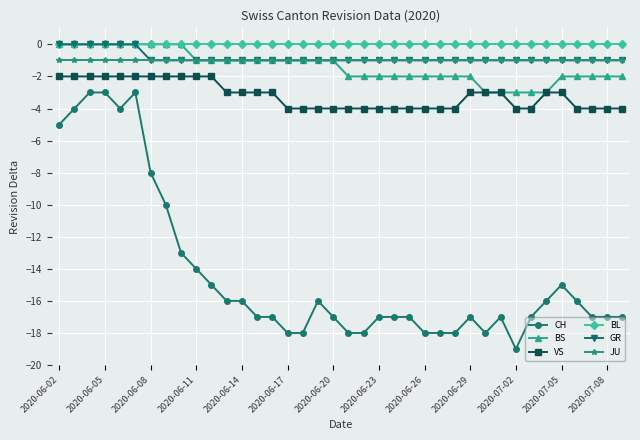

What is the minimum value for VS?

-4